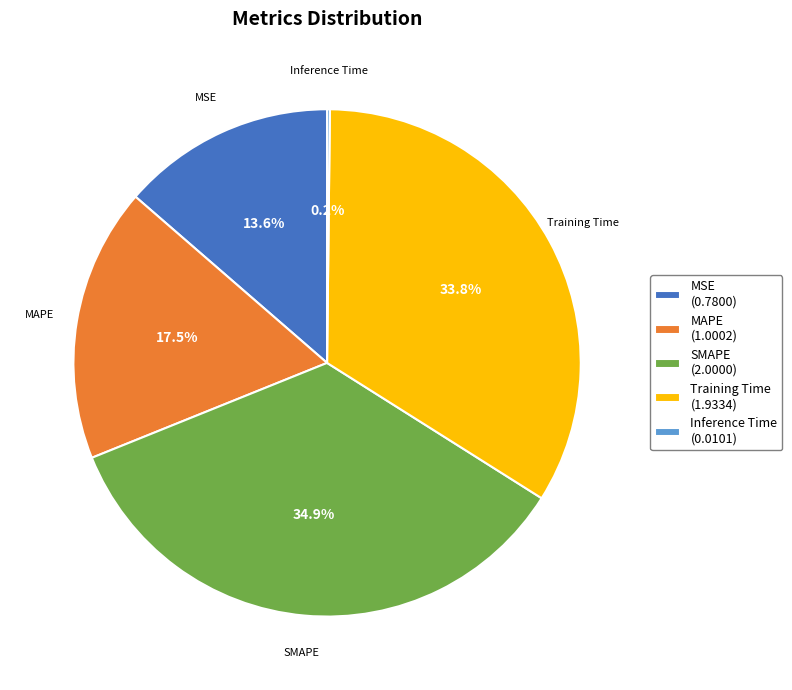

What is the ratio of the value at SMAPE (2.0000) to the value at MAPE (1.0002)?

2.0